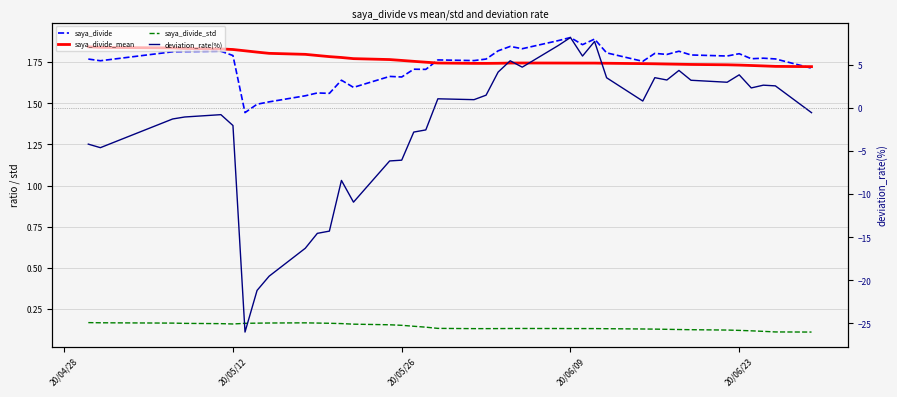

Rank the series at 20/05/12 from lowest to highest value.

deviation_rate(%), saya_divide_std, saya_divide, saya_divide_mean